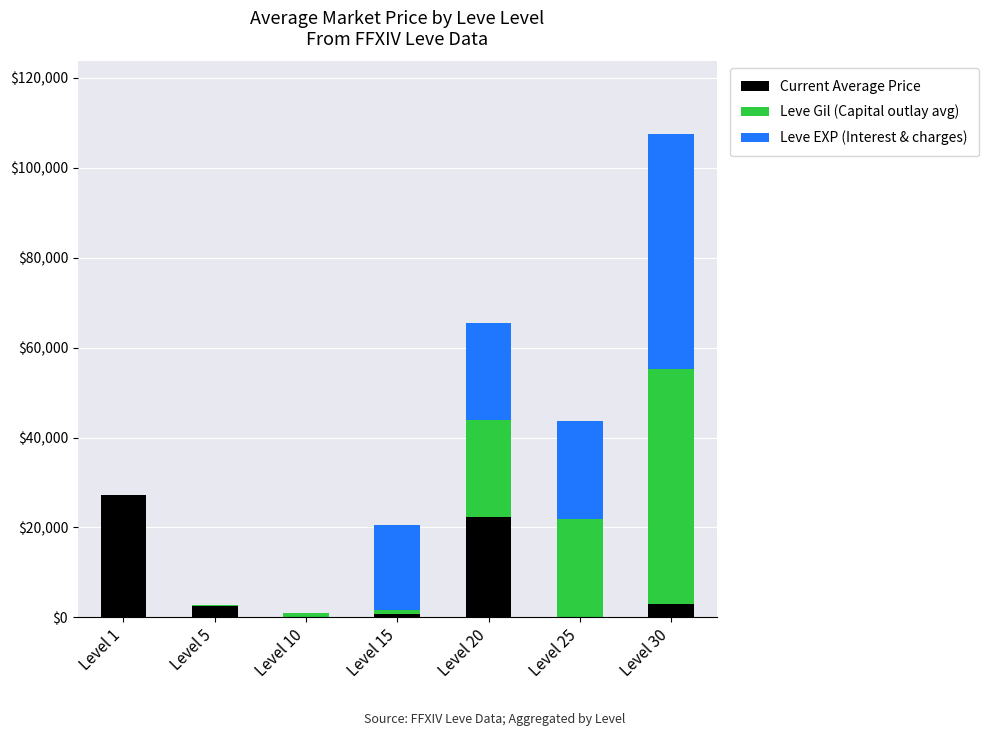

At which category is the sum across all series the highest?

Level 30